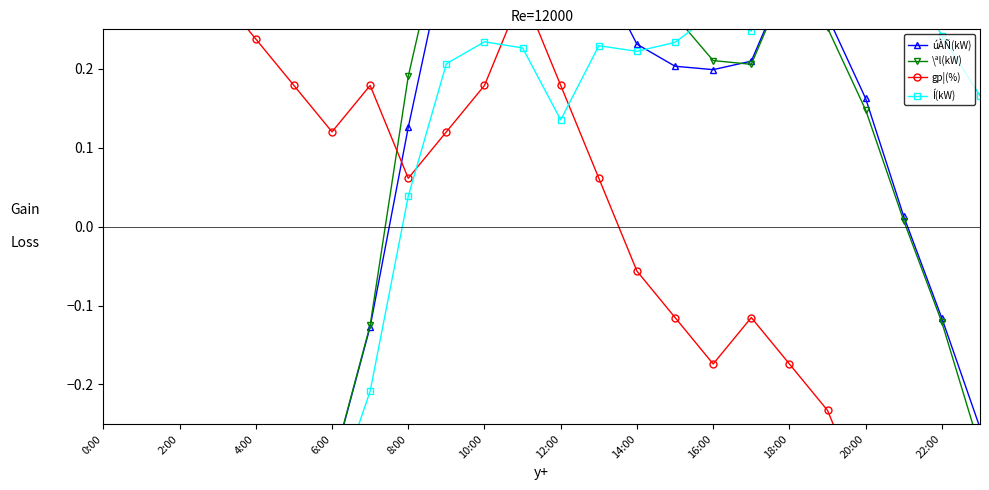

Reading left to right, extract all data points from this chart.

úÀÑ(kW): -0.4	-0.5	-0.5	-0.5	-0.5	-0.4	-0.3	-0.1	0.1	0.4	0.4	0.5	0.3	0.3	0.2	0.2	0.2	0.2	0.3	0.3	0.2	0.0	-0.1	-0.3
\ªl(kW): -0.5	-0.6	-0.6	-0.5	-0.5	-0.4	-0.3	-0.1	0.2	0.4	0.4	0.4	0.3	0.4	0.3	0.3	0.2	0.2	0.3	0.3	0.1	0.0	-0.1	-0.3
gp¦(%): 0.4	0.4	0.4	0.3	0.2	0.2	0.1	0.2	0.1	0.1	0.2	0.3	0.2	0.1	-0.1	-0.1	-0.2	-0.1	-0.2	-0.2	-0.4	-0.5	-0.6	-0.6
Í(kW): -0.5	-0.6	-0.6	-0.6	-0.5	-0.4	-0.4	-0.2	0.0	0.2	0.2	0.2	0.1	0.2	0.2	0.2	0.3	0.2	0.4	0.4	0.3	0.3	0.2	0.2